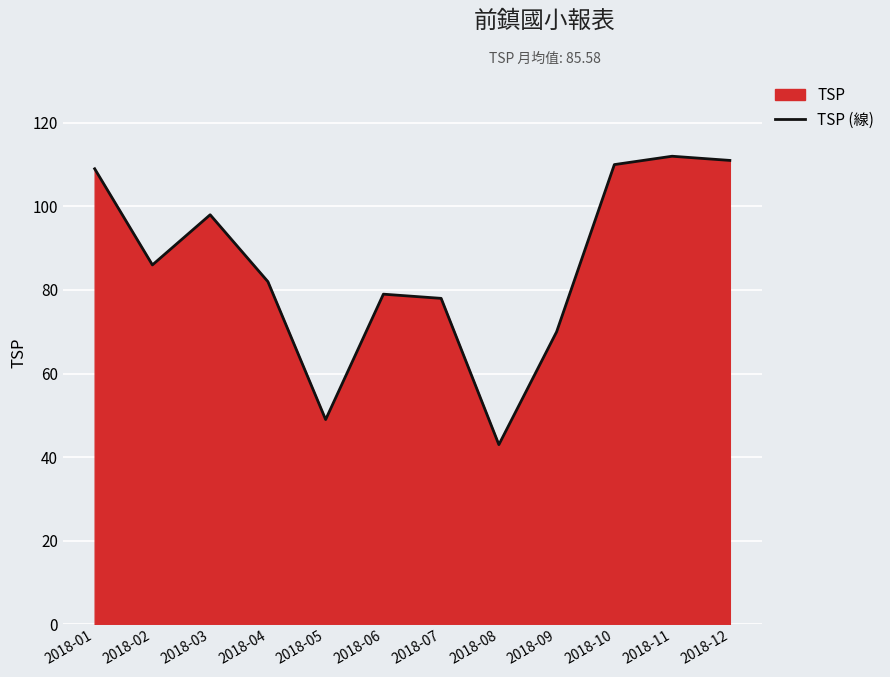

What is the change in value from 2018-01 to 2018-02?

-23